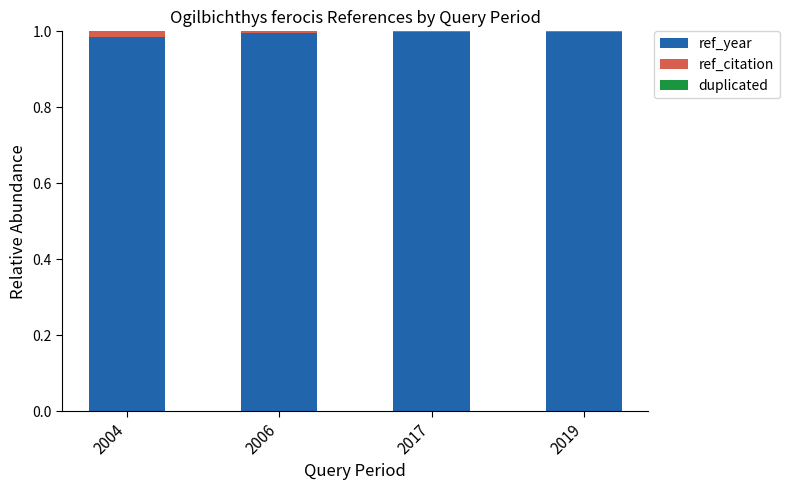

Is it true that ref_year equals 1.0 at 2006?

True